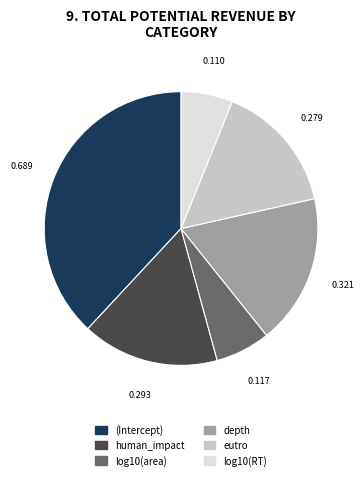

What is the largest slice in the pie chart?

(Intercept)